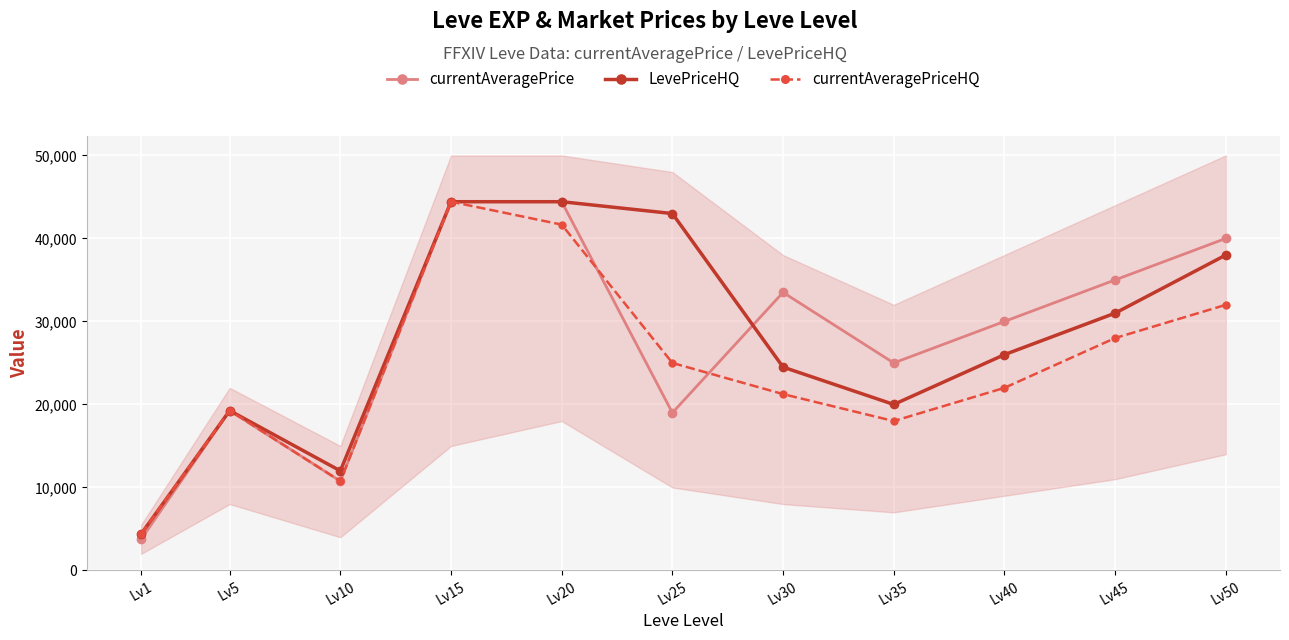

Reading right to left, transcribe all the data shown in this chart.

currentAveragePrice: Lv50=40000	Lv45=35000	Lv40=30000	Lv35=25000	Lv30=33500	Lv25=19000	Lv20=44427	Lv15=44427	Lv10=10763	Lv5=19260	Lv1=3763
LevePriceHQ: Lv50=38000	Lv45=31000	Lv40=26000	Lv35=20000	Lv30=24500	Lv25=43000	Lv20=44427	Lv15=44427	Lv10=12000	Lv5=19260	Lv1=4400
currentAveragePriceHQ: Lv50=32000	Lv45=28000	Lv40=22000	Lv35=18000	Lv30=21248	Lv25=25000	Lv20=41666	Lv15=44427	Lv10=10763	Lv5=19260	Lv1=4400